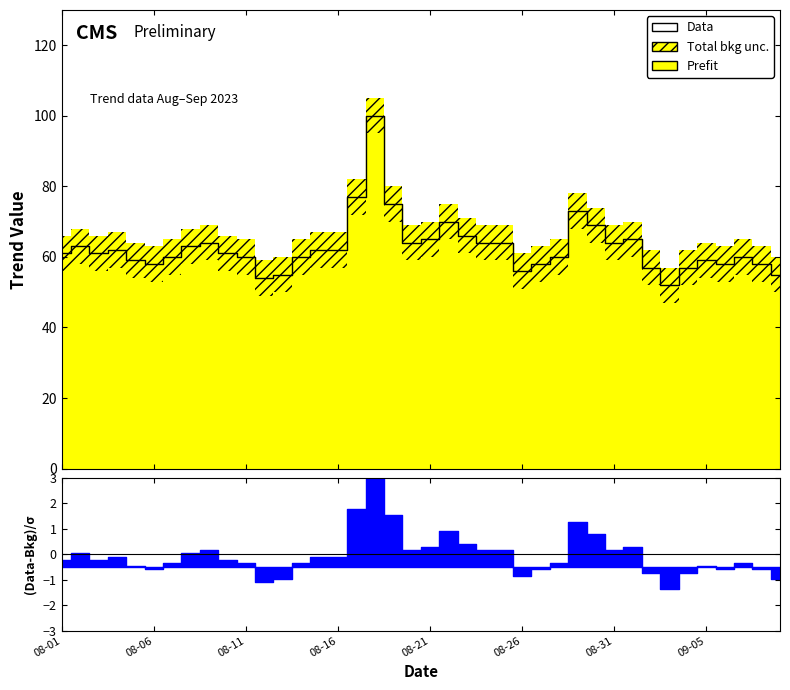

What is the change in value from 22 to 37?

-6